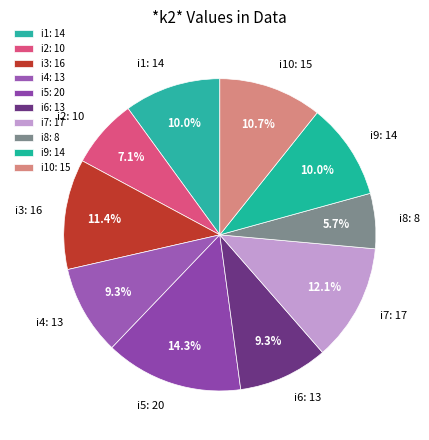

Do i5: 20 and i10: 15 together represent more than half of the pie?

No